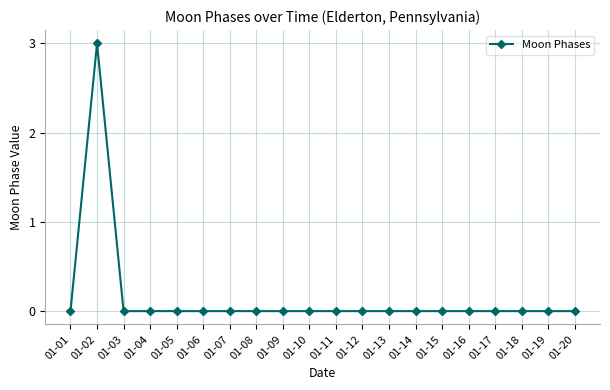

How many lines are shown in the chart?

1